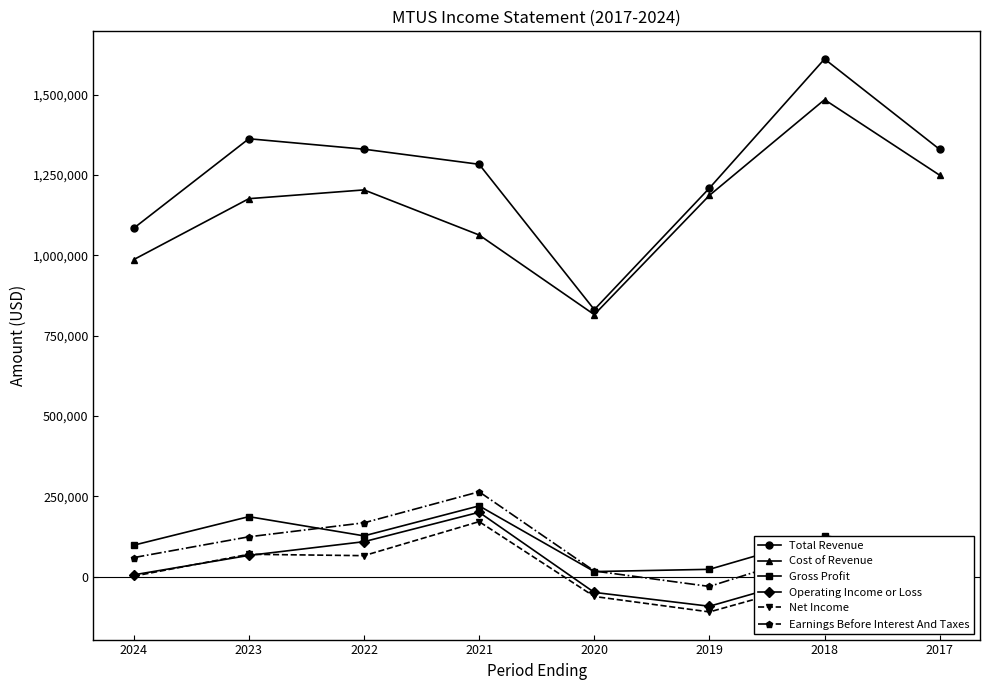

Where does the Cost of Revenue series first go above 1186200?

2022